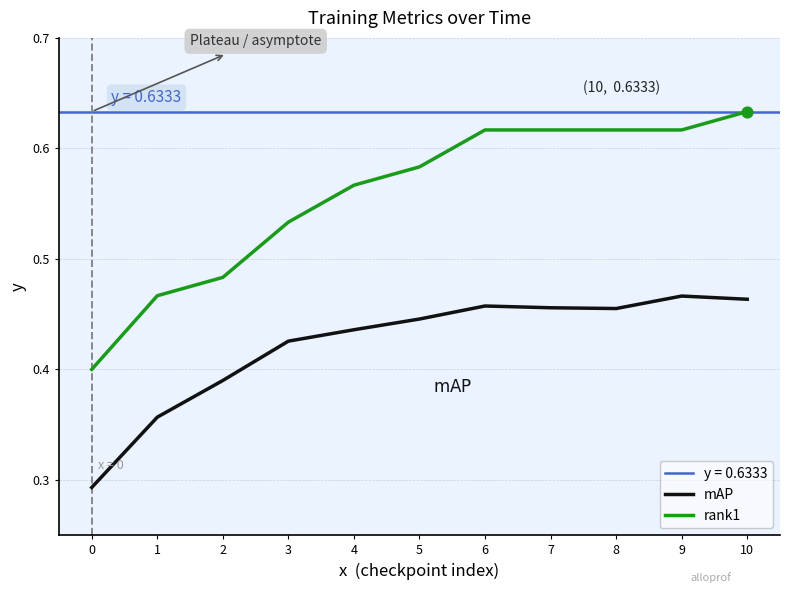

True or false: mAP and rank1 cross at least once.

False